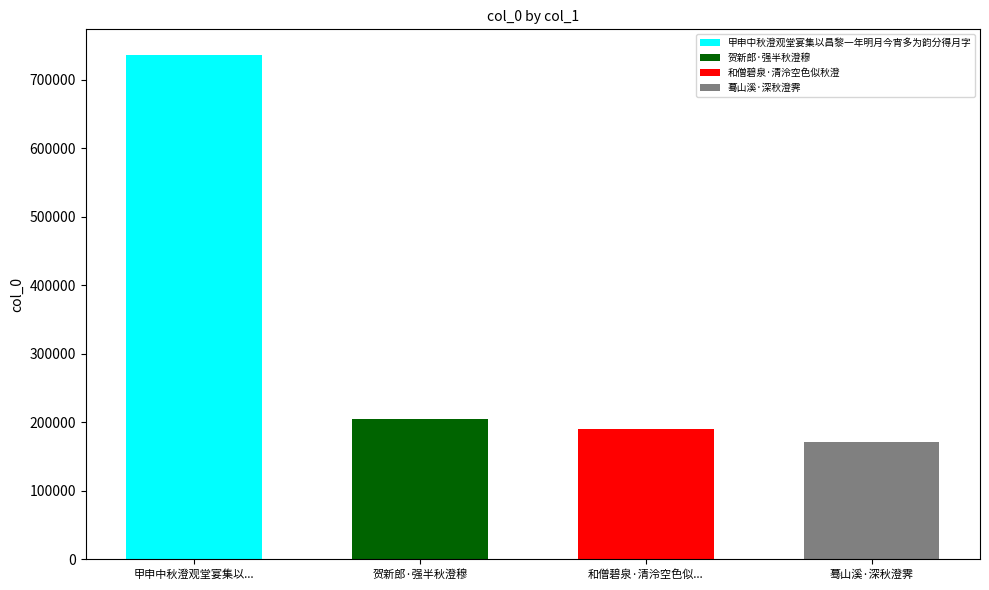

What is the label of the 3rd bar from the left?

和僧碧泉·清泠空色似秋澄